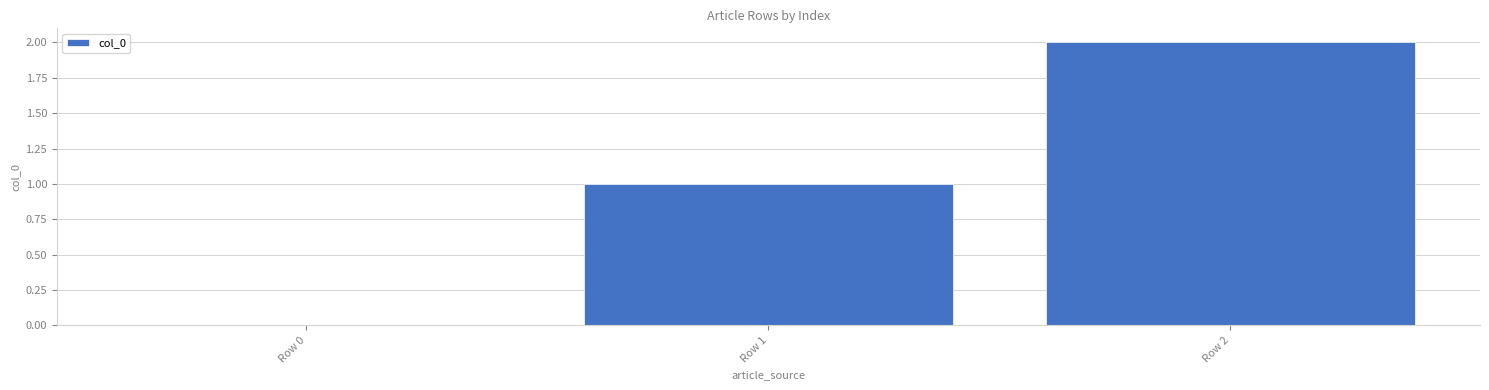

Is it true that the value at Row 1 is 1?

True